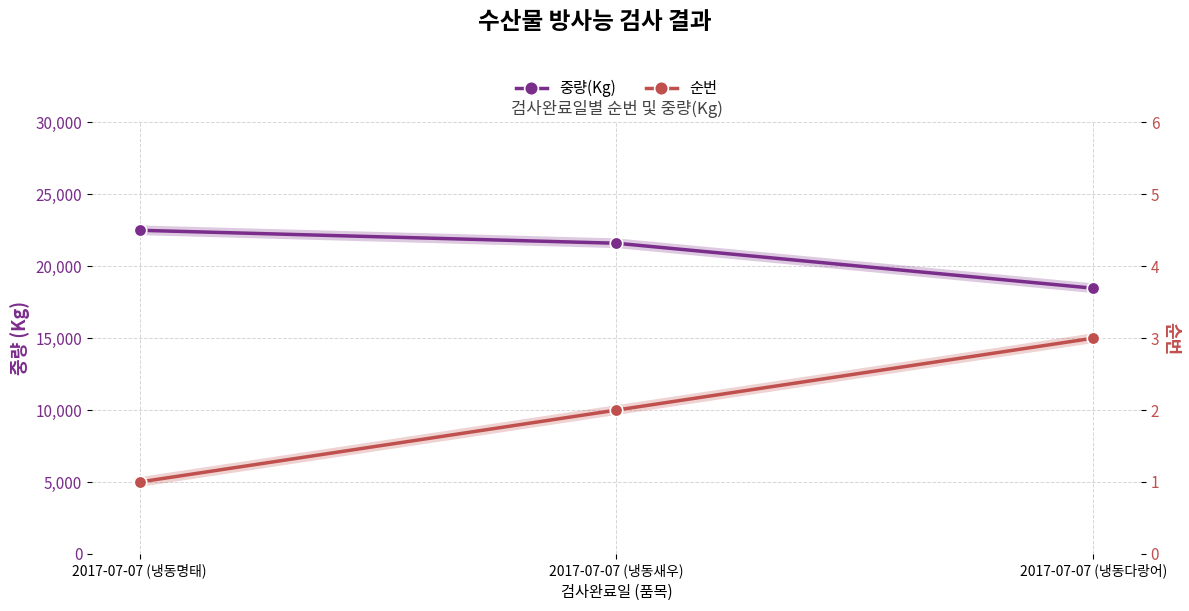

Which series changed the most between 2017-07-07 (냉동명태) and 2017-07-07 (냉동새우)?

중량(Kg)